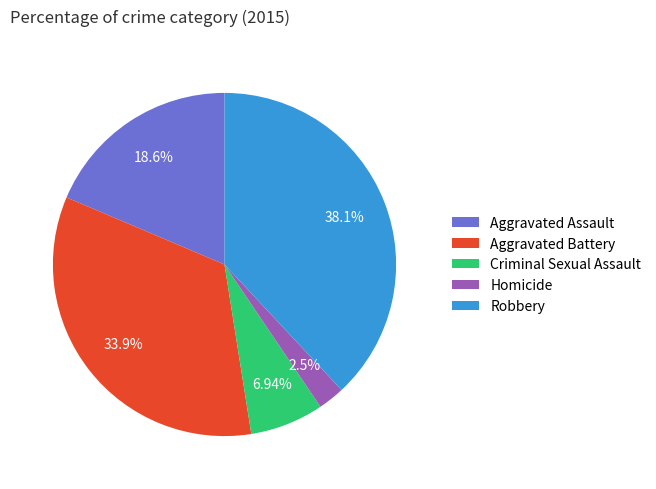

Between Aggravated Battery and Homicide, which is larger?

Aggravated Battery